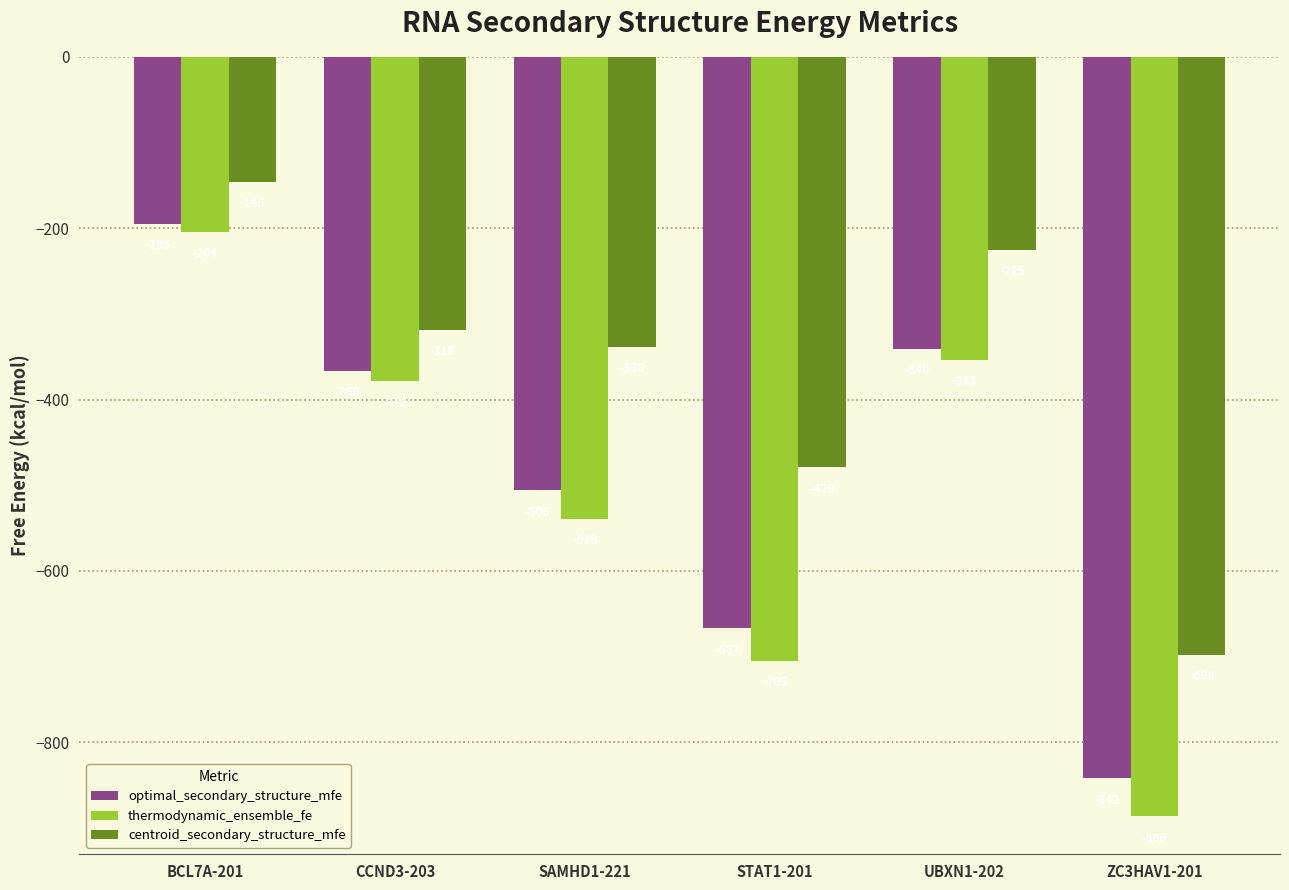

Between CCND3-203 and ZC3HAV1-201, which series saw the biggest shift?

thermodynamic_ensemble_fe